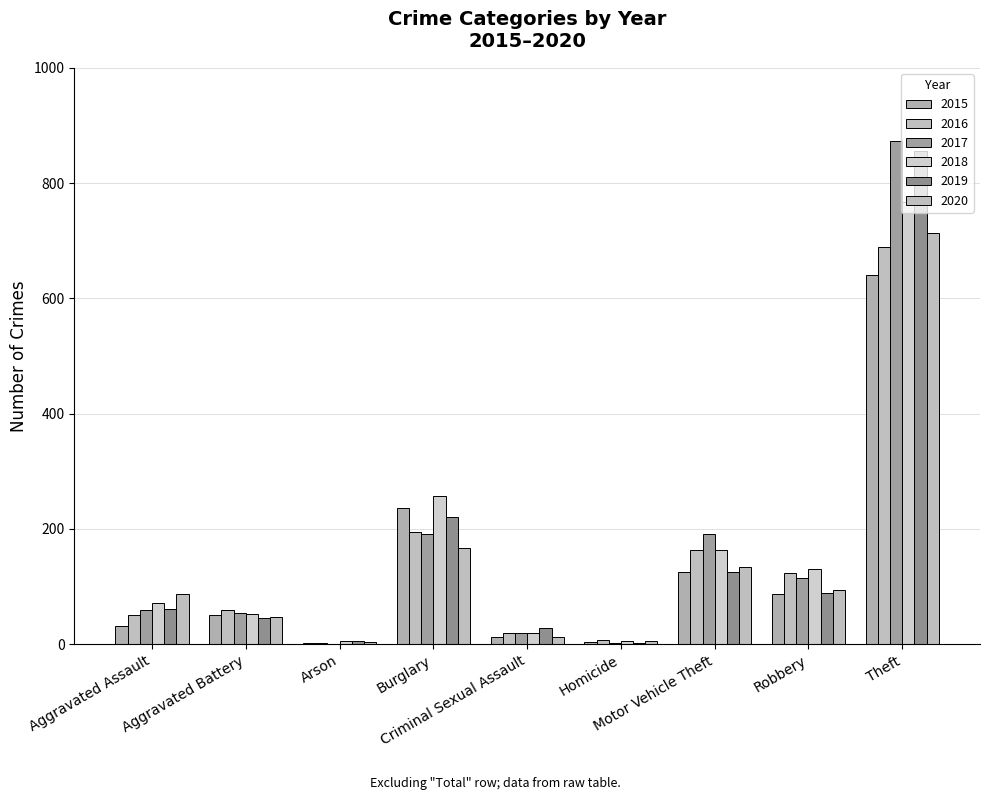

What is the label of the 3rd bar from the left?

Arson